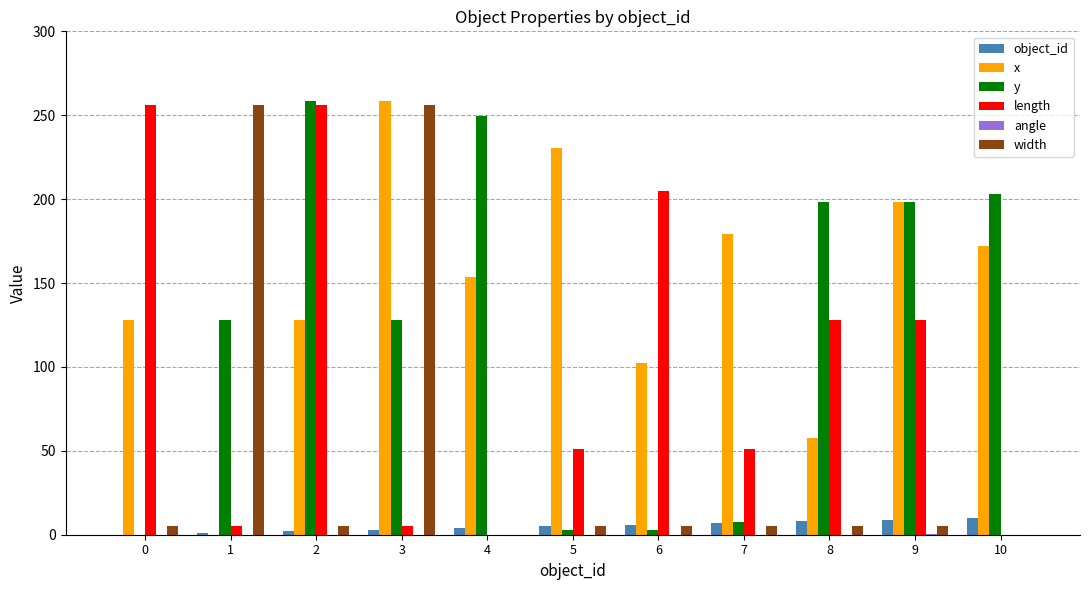

Is it true that width equals 0.0 at 10?

True